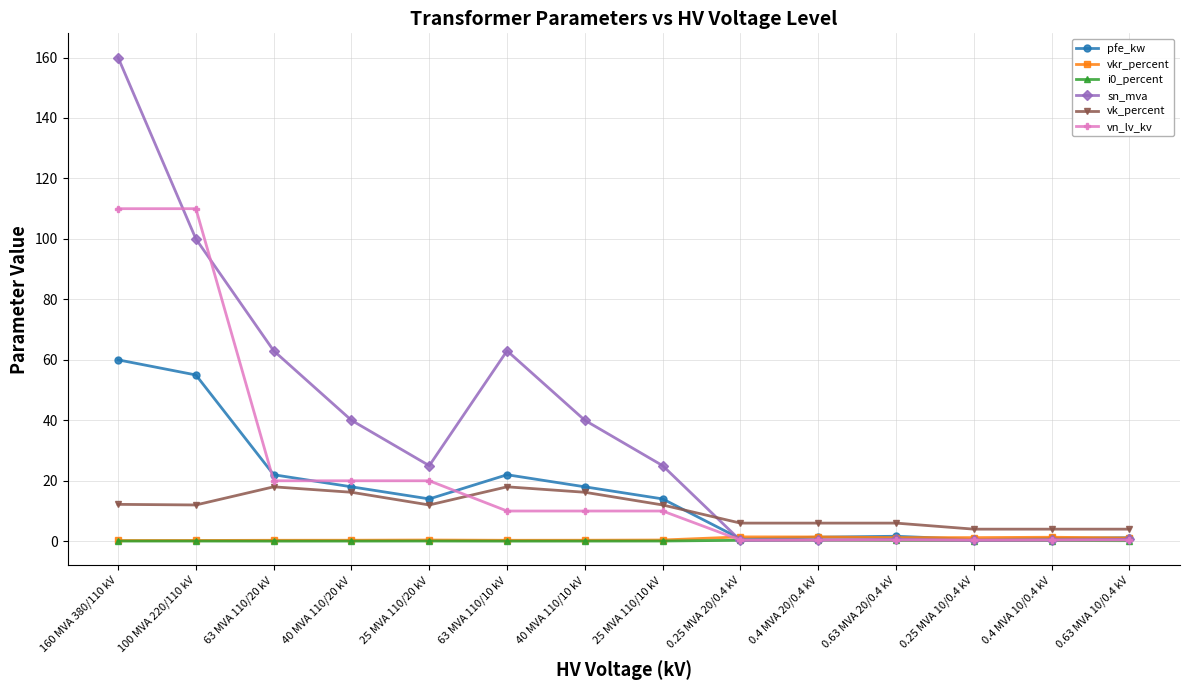

What is the average value of the sn_mva series?

37.0